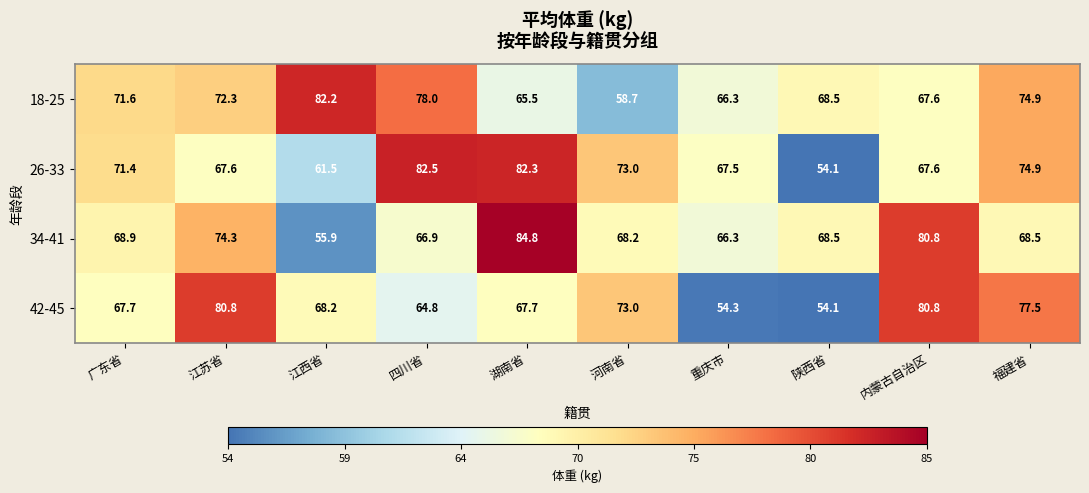

Rank the categories by 18-25 value from lowest to highest.

河南省, 湖南省, 重庆市, 内蒙古自治区, 陕西省, 广东省, 江苏省, 福建省, 四川省, 江西省